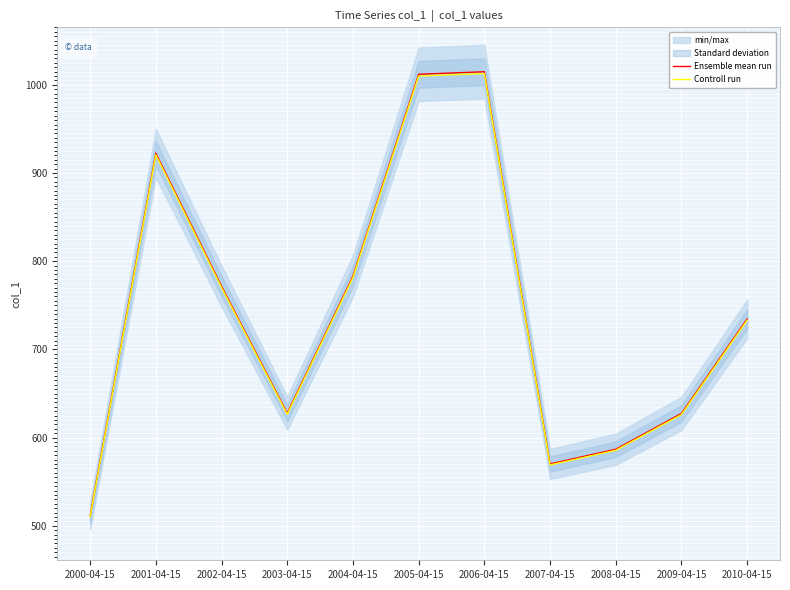

Rank the series by their maximum value, from lowest to highest.

Controll run, Ensemble mean run